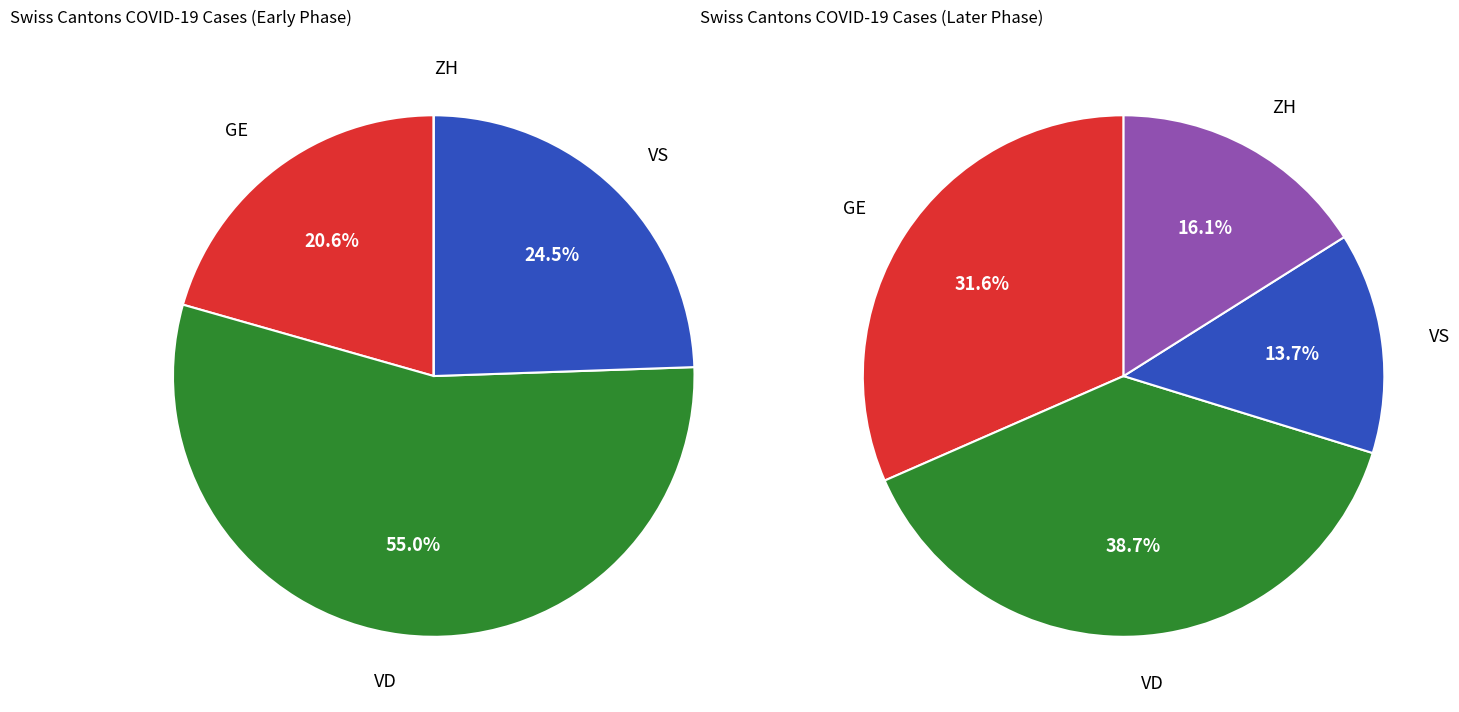

Does 17 account for over 50% of the chart?

No